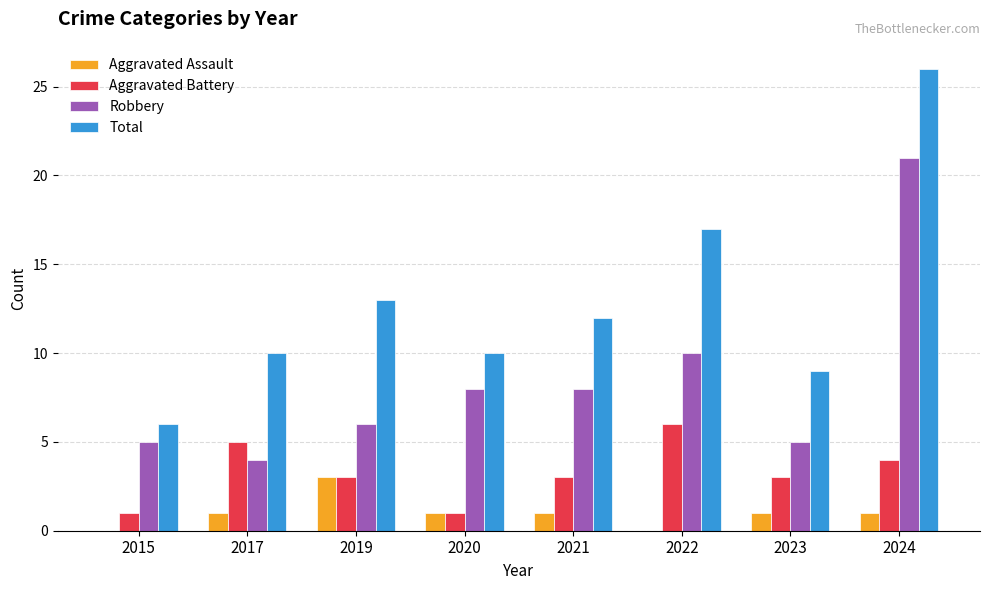

Which category has the highest value in the Robbery series?

2024